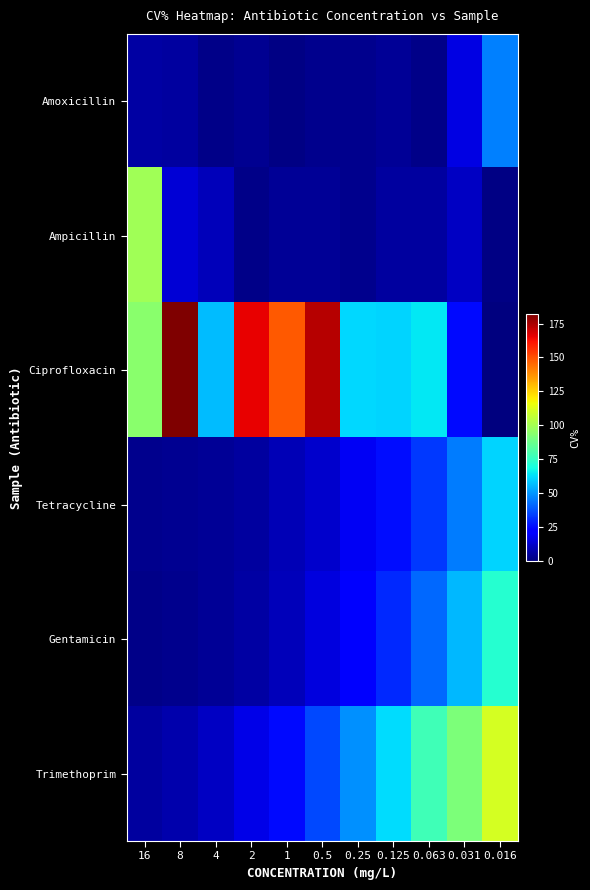

How many series are shown in this chart?

6